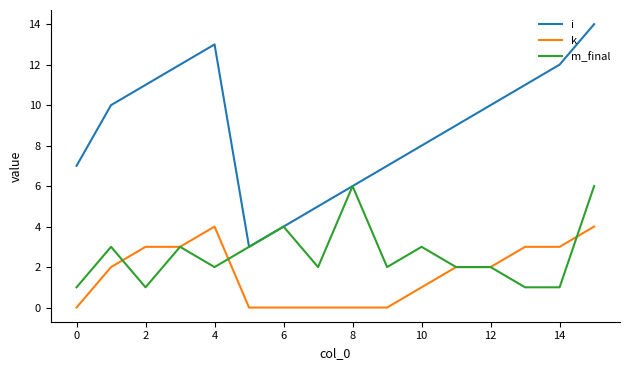

True or false: i and k cross at least once.

False